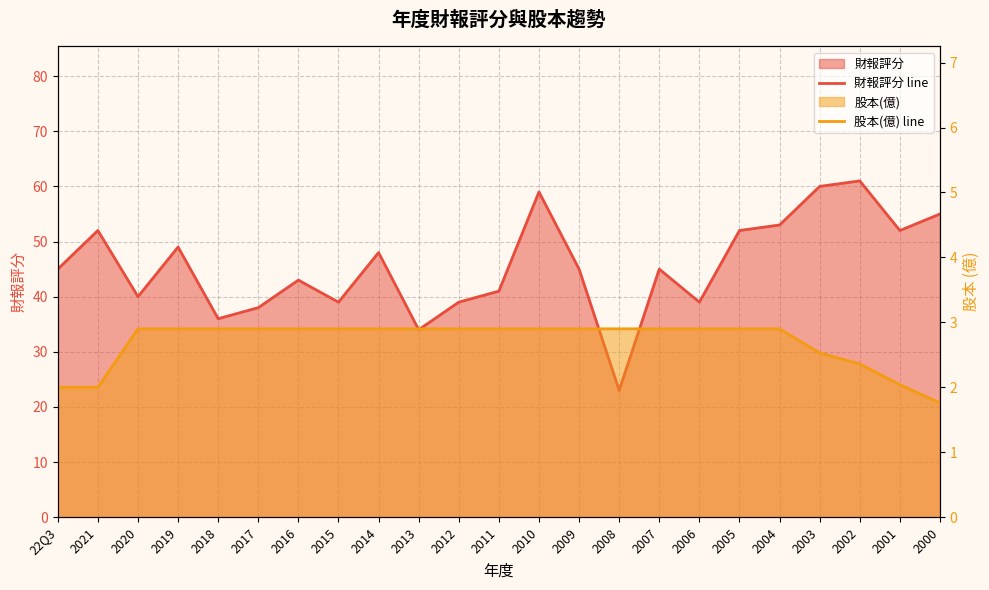

At which label is 財報評分 line closest to 42?

2016